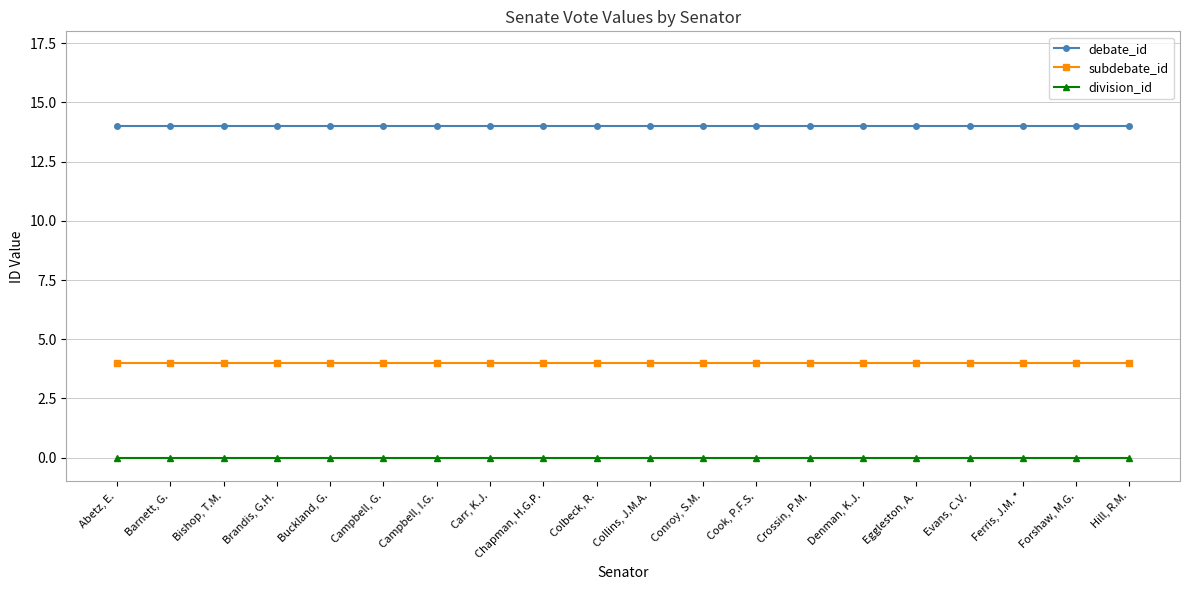

What is the value of the debate_id point at the 19th from the left?

14